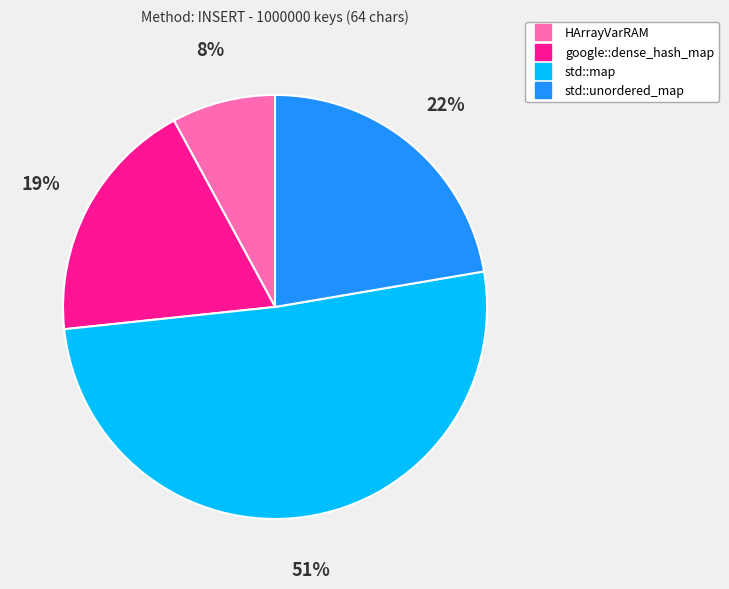

To the nearest percent, what is the difference between the std::unordered_map and HArrayVarRAM slice percentages?

14%